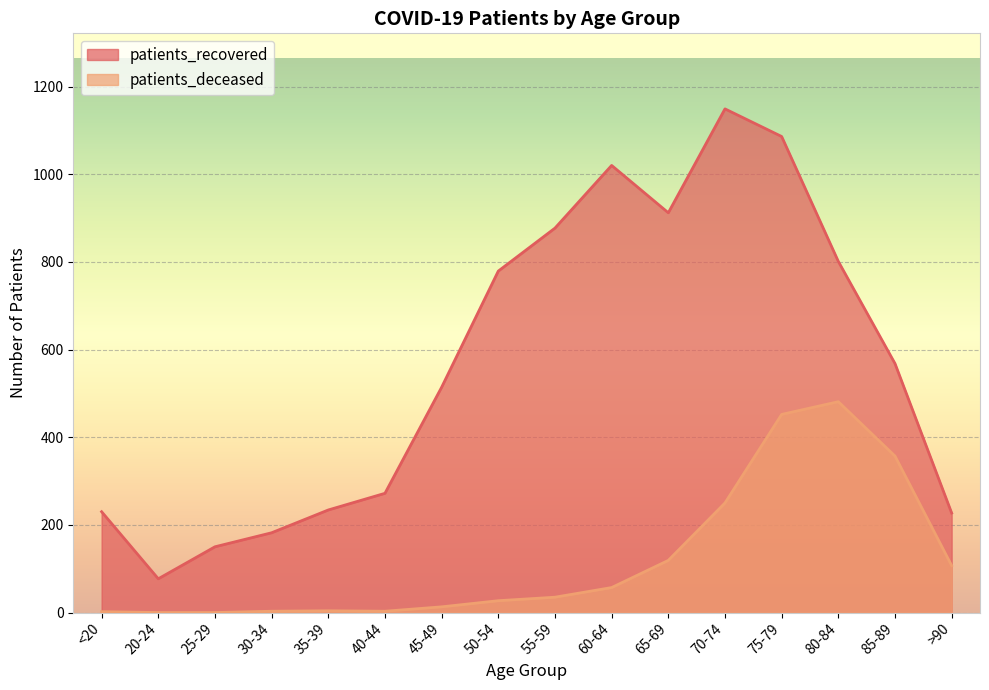

How many interior local peaks does the patients_recovered series have?

2